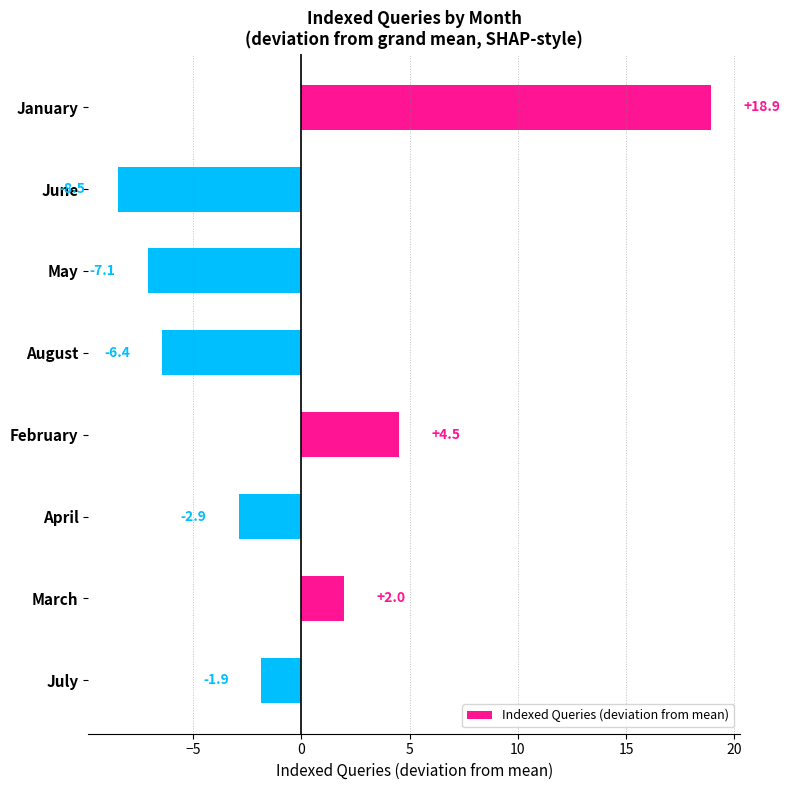

Read the value at August.

-6.4